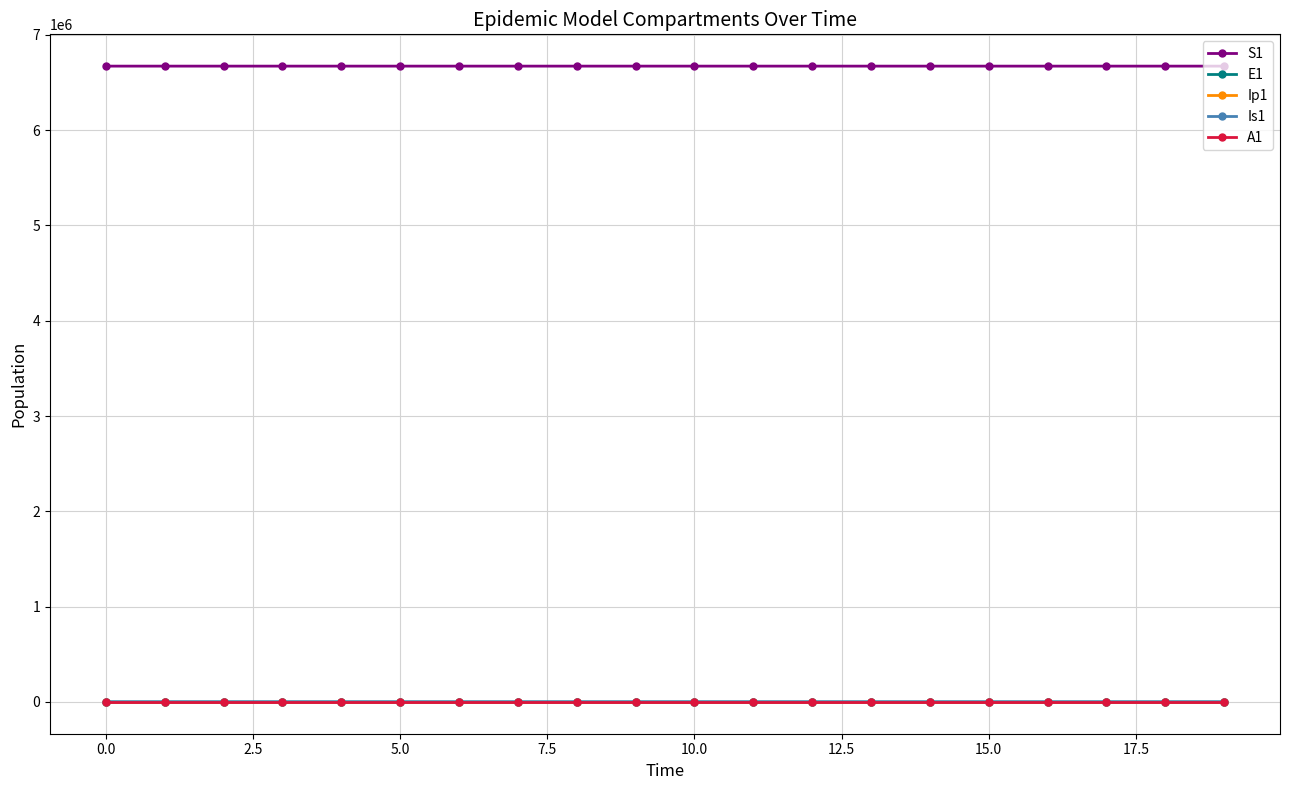

Which series has the largest total across all categories?

S1